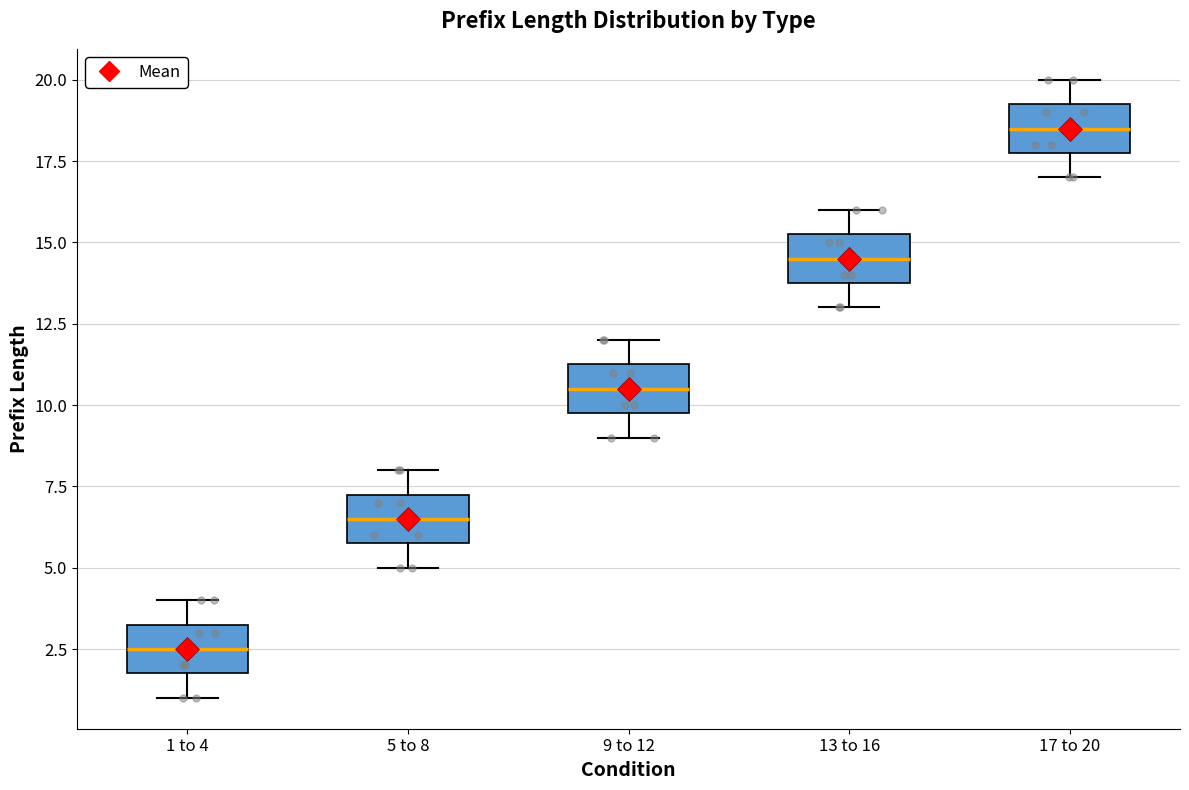

Which box has the highest median line?

17 to 20